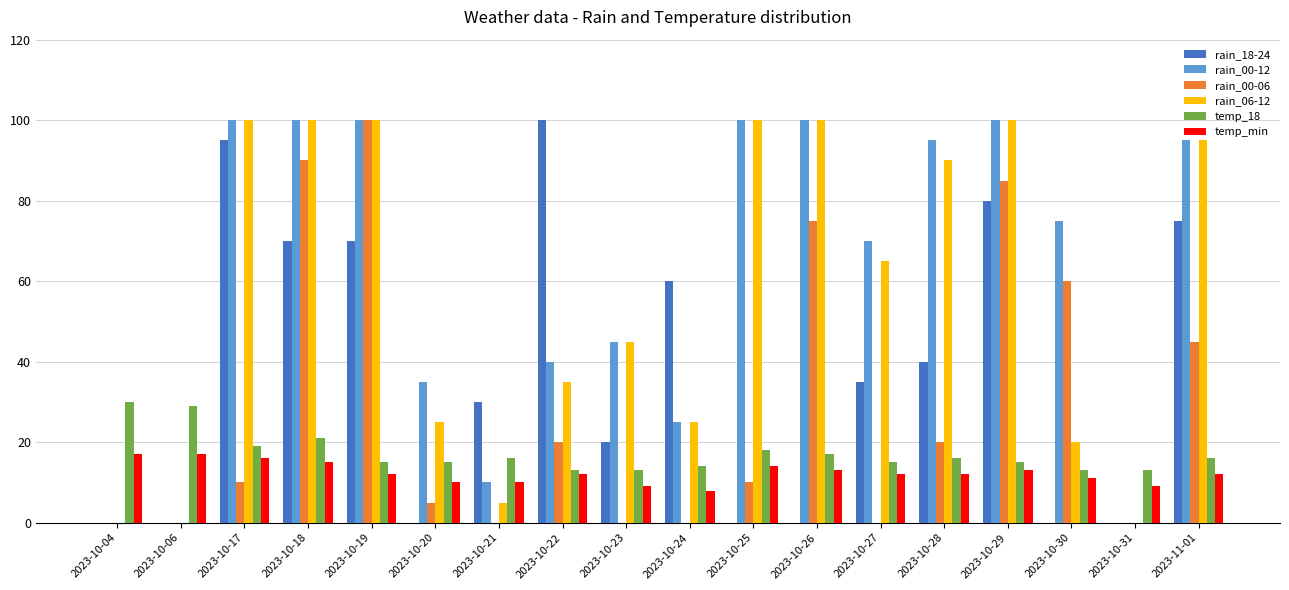

Is it true that rain_18-24 equals 80 at 2023-10-29?

True